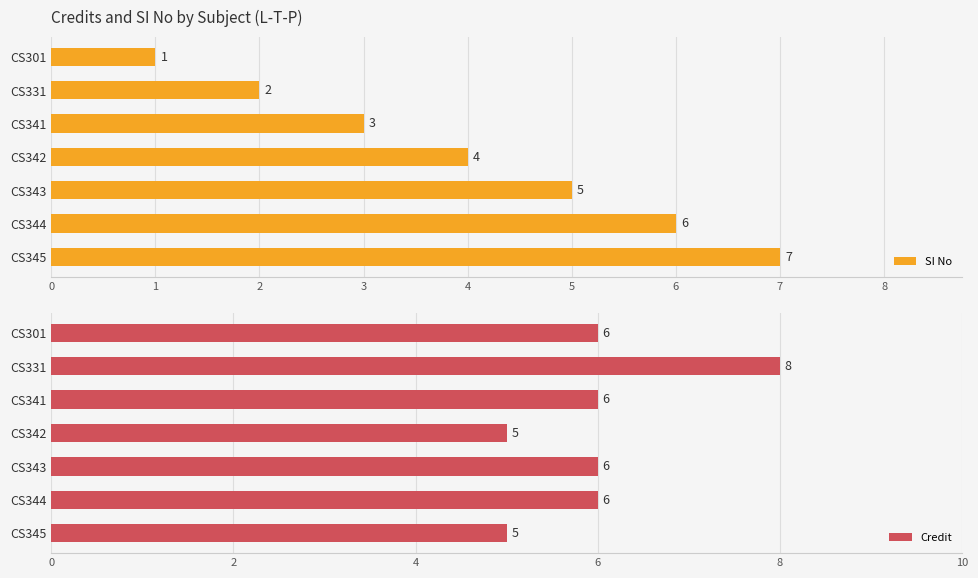

What are all the series names shown in the legend?

SI No, Credit